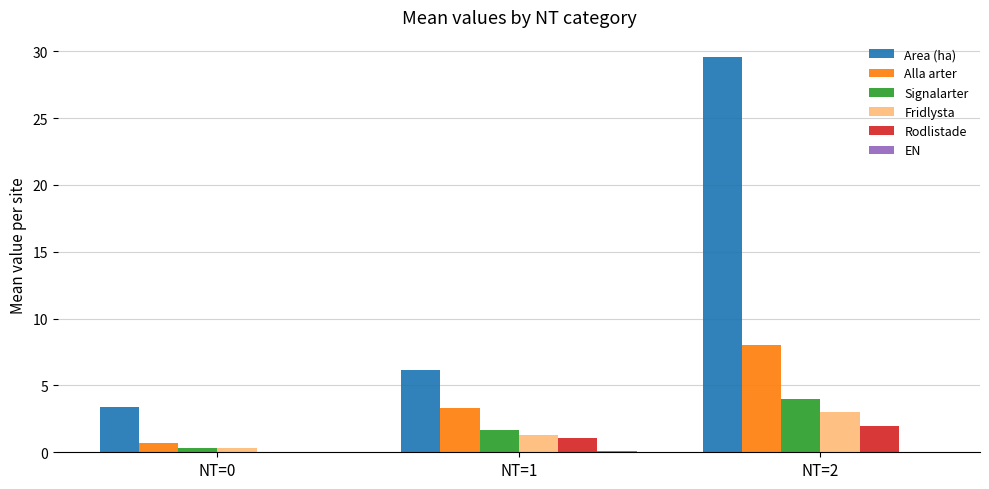

Is it true that Rodlistade equals 2.0 at NT=2?

True